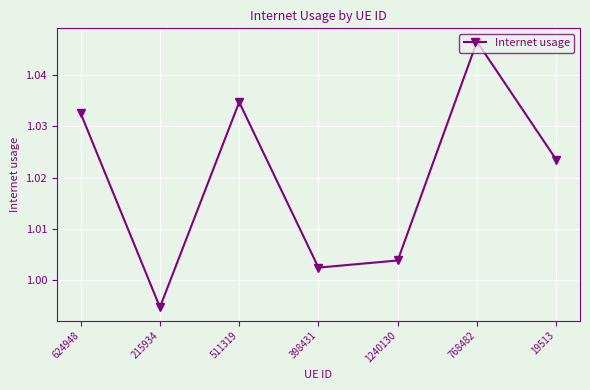

Is it true that the value at 768482 is 0.3?

False